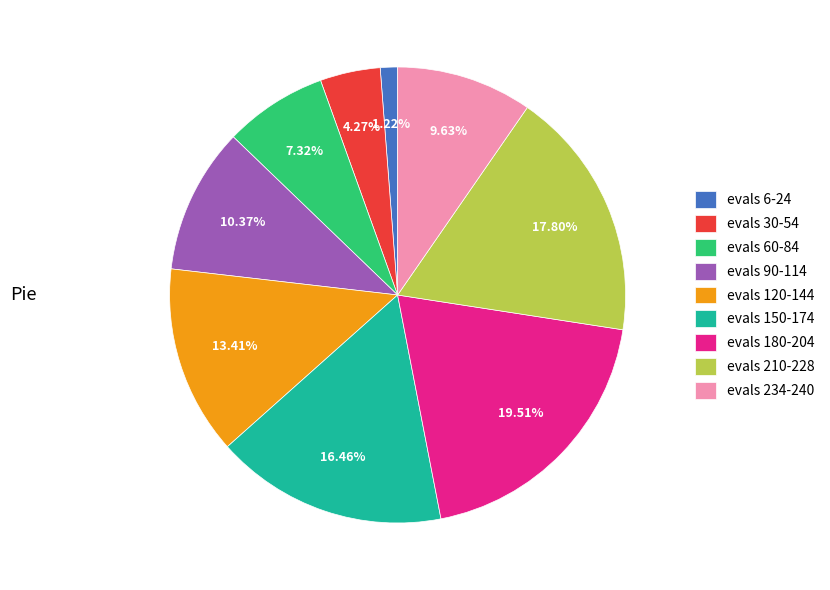

Combined, do evals 30-54 and evals 120-144 account for over 50%?

No